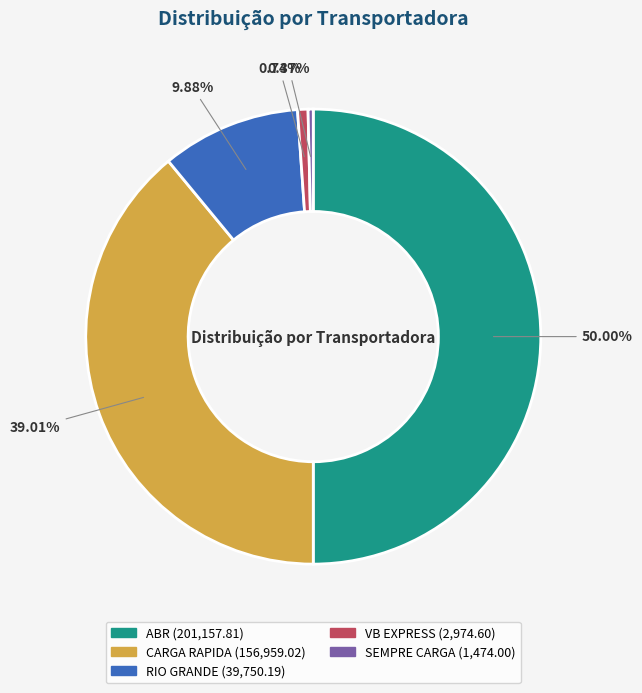

What is the largest slice in the pie chart?

ABR